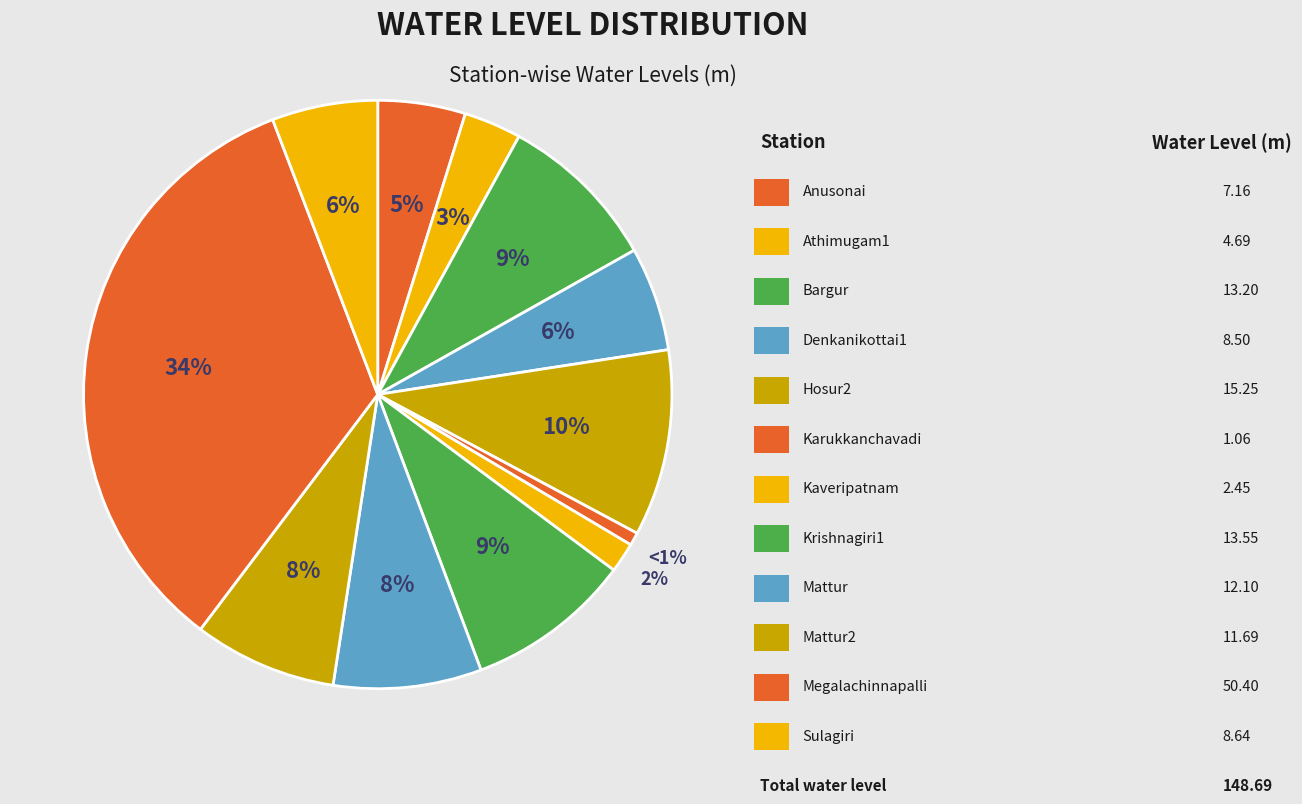

Which category has the biggest portion of the pie?

Megalachinnapalli